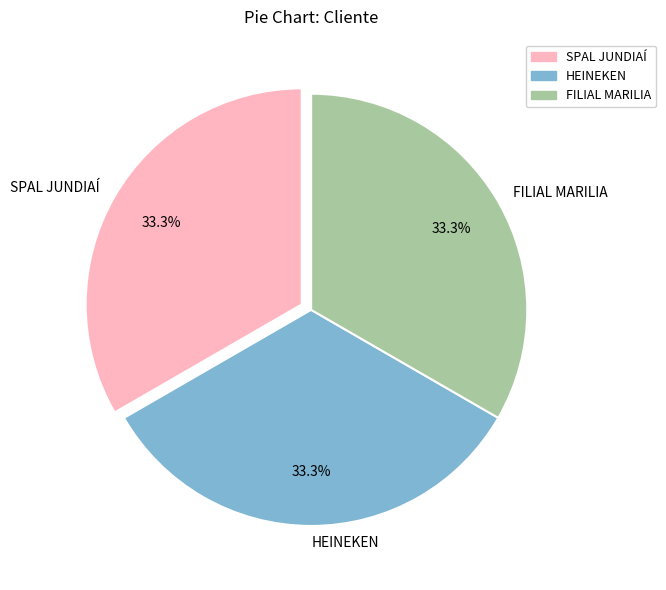

To the nearest percent, what percentage of the pie is SPAL JUNDIAÍ?

33%